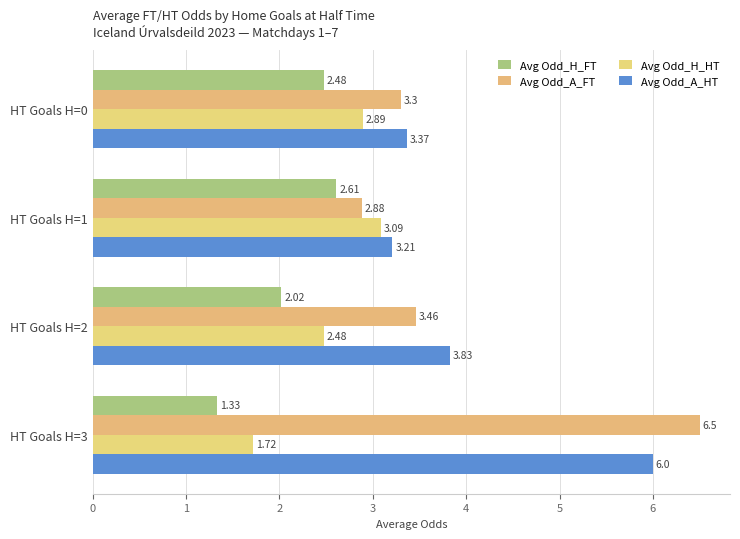

Reading left to right, transcribe all the data shown in this chart.

Avg Odd_H_FT: 2.5	2.6	2.0	1.3
Avg Odd_A_FT: 3.3	2.9	3.5	6.5
Avg Odd_H_HT: 2.9	3.1	2.5	1.7
Avg Odd_A_HT: 3.4	3.2	3.8	6.0